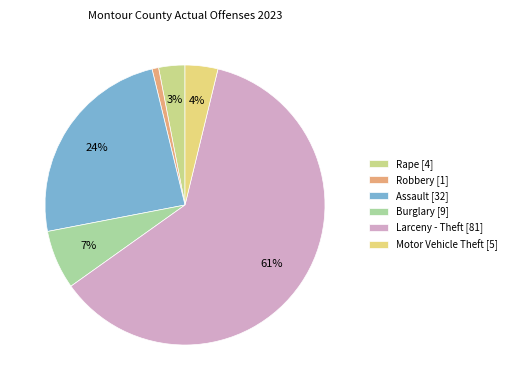

Which category has the biggest portion of the pie?

Larceny - Theft [81]